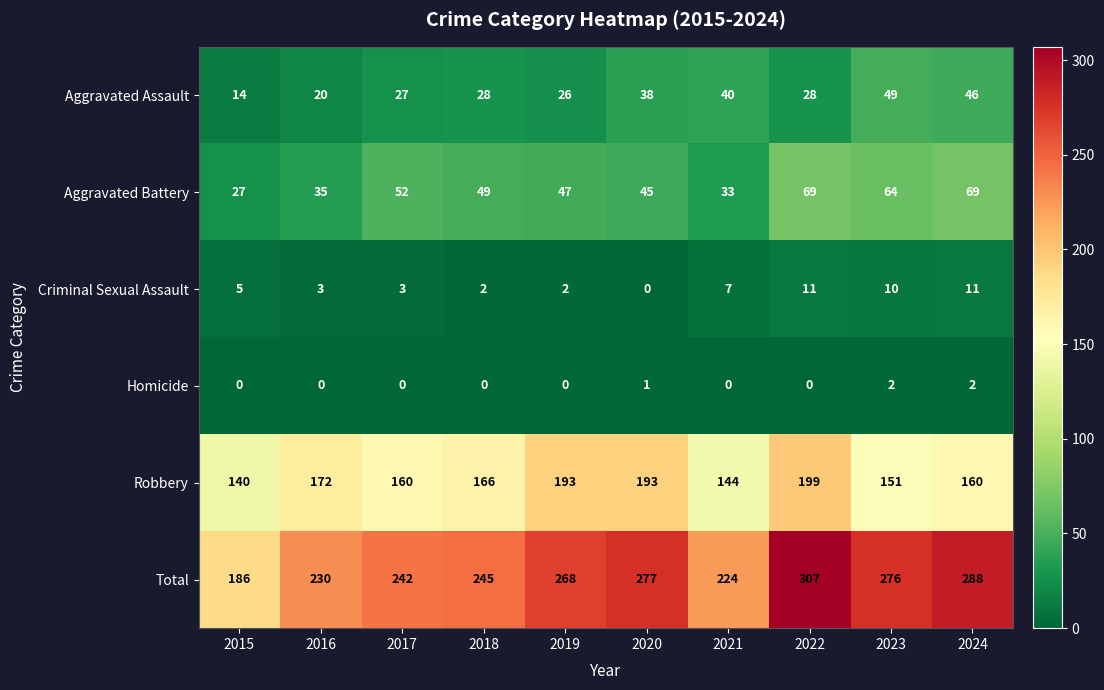

What is the average value of the Aggravated Assault series?

32